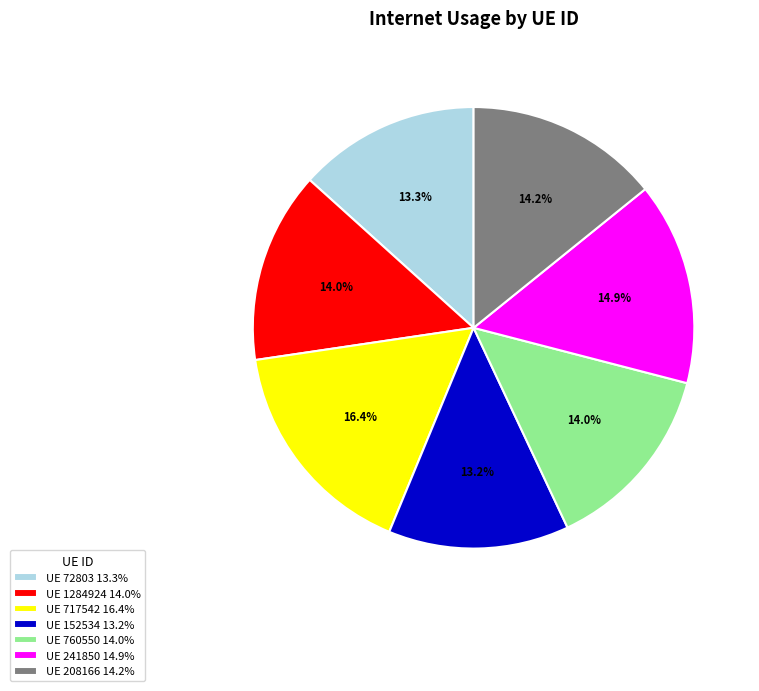

Is there a majority slice in this chart?

No